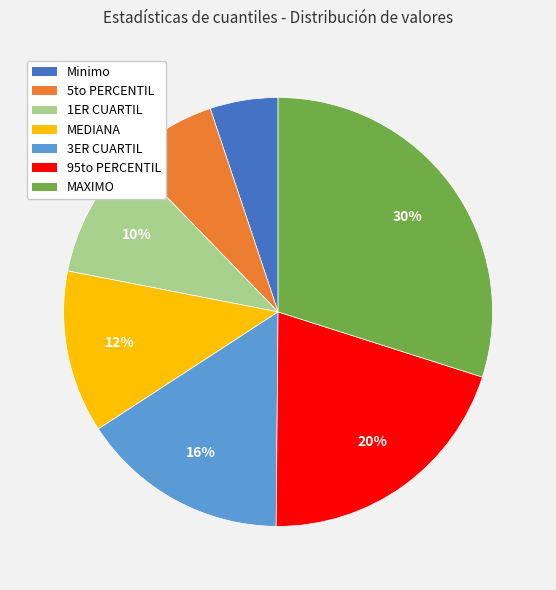

Which category has the smallest portion of the pie?

Minimo